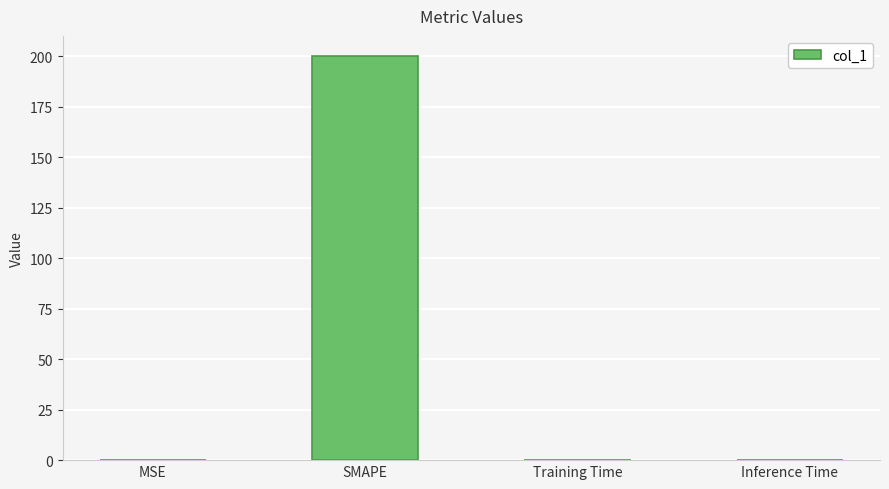

Which has a higher value, Training Time or SMAPE?

SMAPE